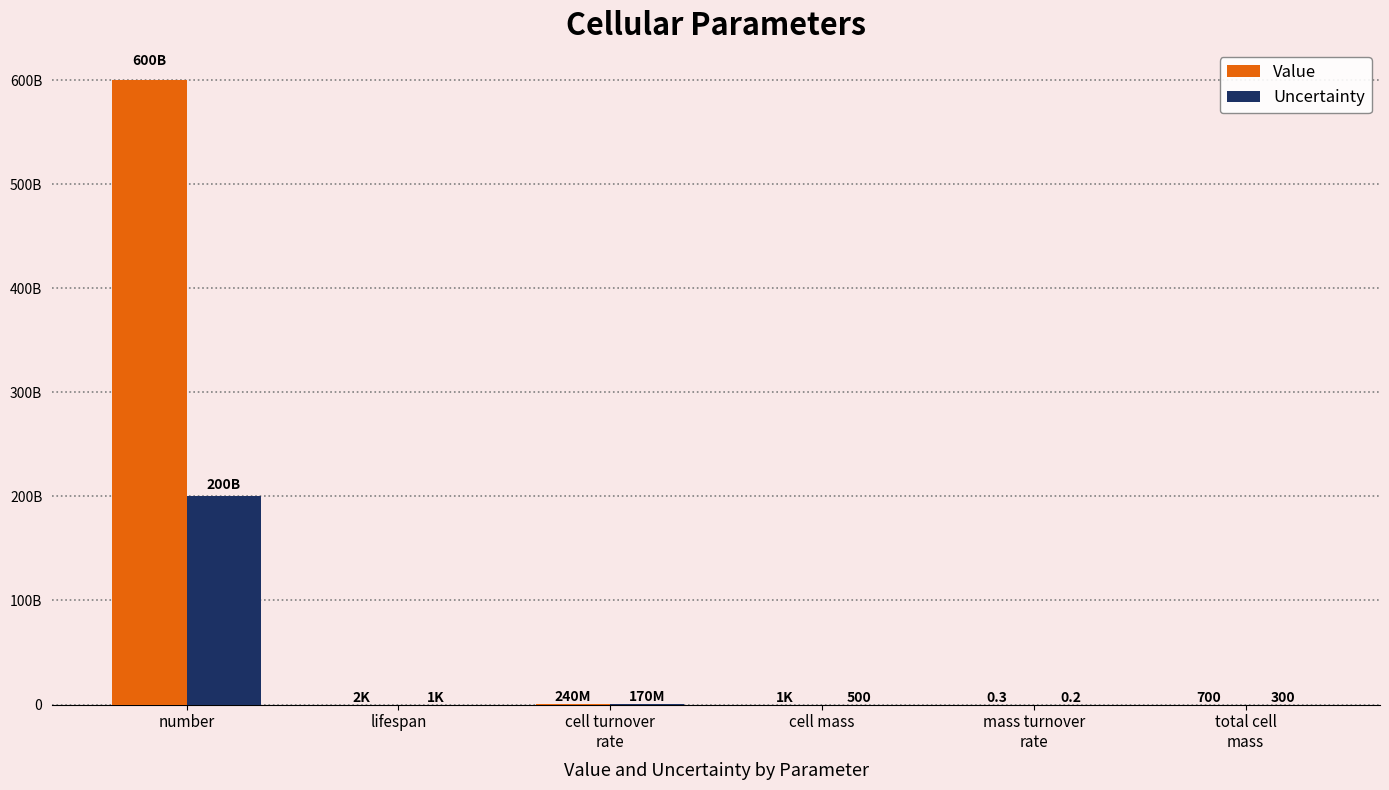

What is the sum of the Value values at total cell
mass and cell turnover
rate?

240000700.0